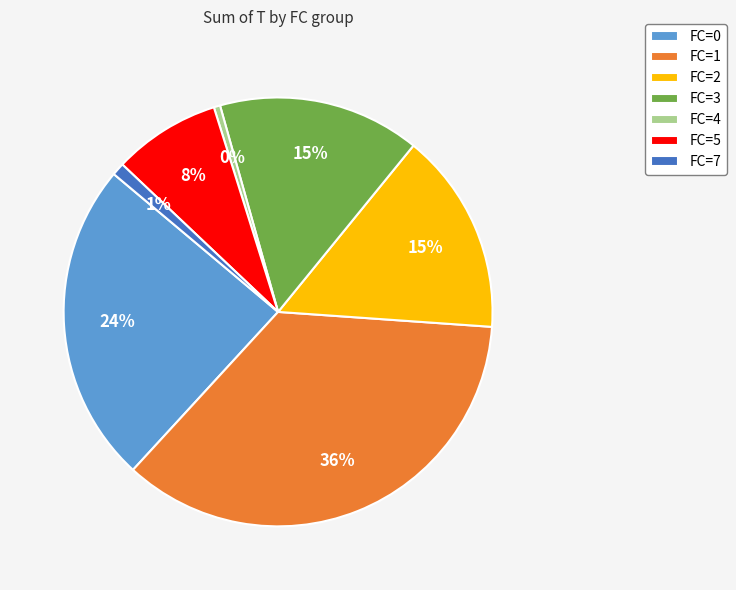

What percentage is the FC=2 slice, to the nearest percent?

15%